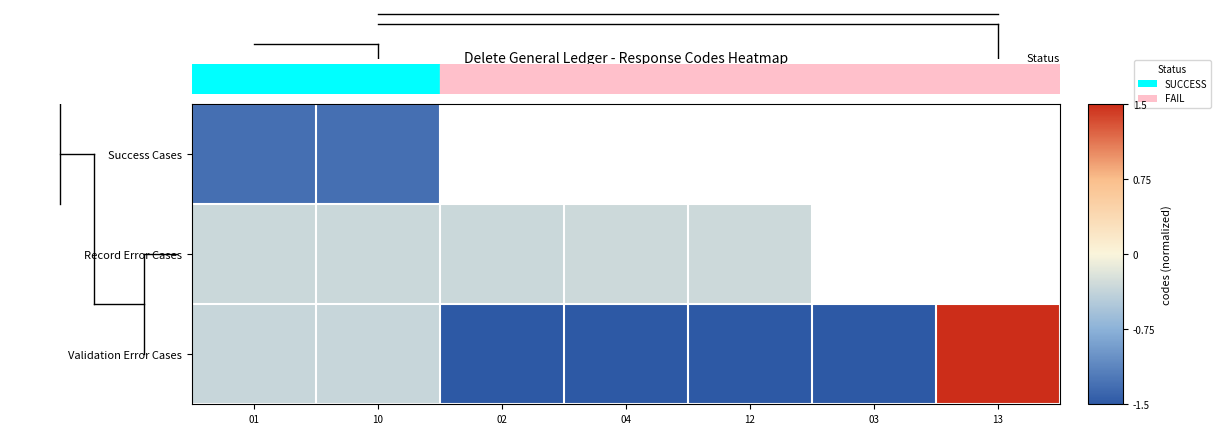

At how many categories does at least one series exceed 0?

1